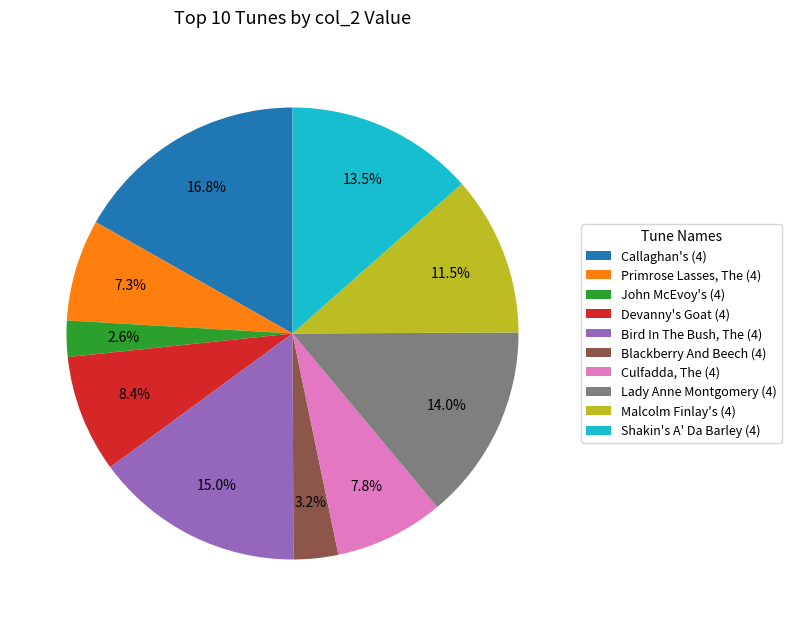

Approximately how many times larger is the value at Blackberry And Beech (4) compared to John McEvoy's (4)?

1.2